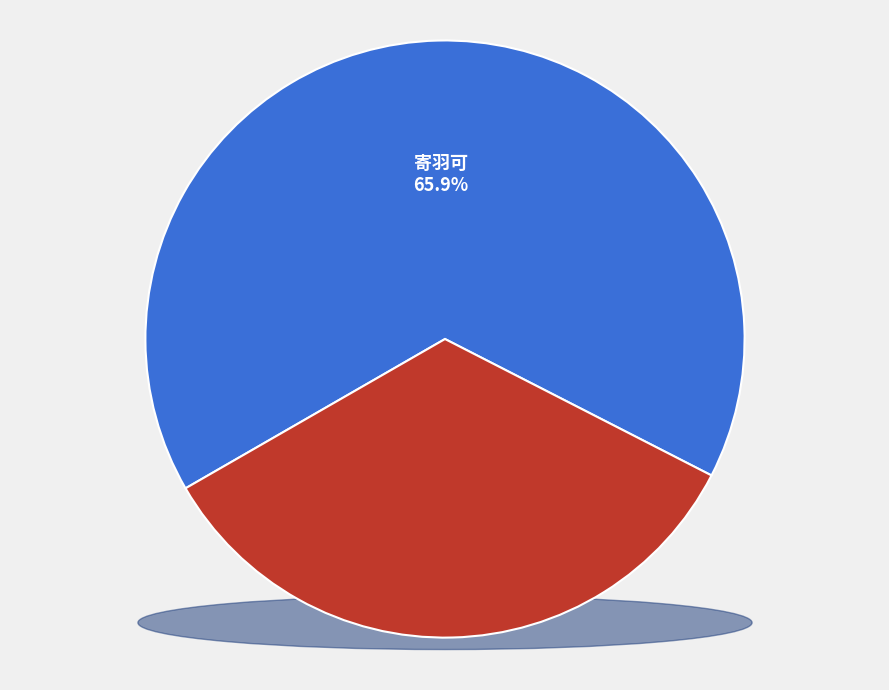

What percentage is NOT represented by 吉水道中寄羽可舍人?

65.9%